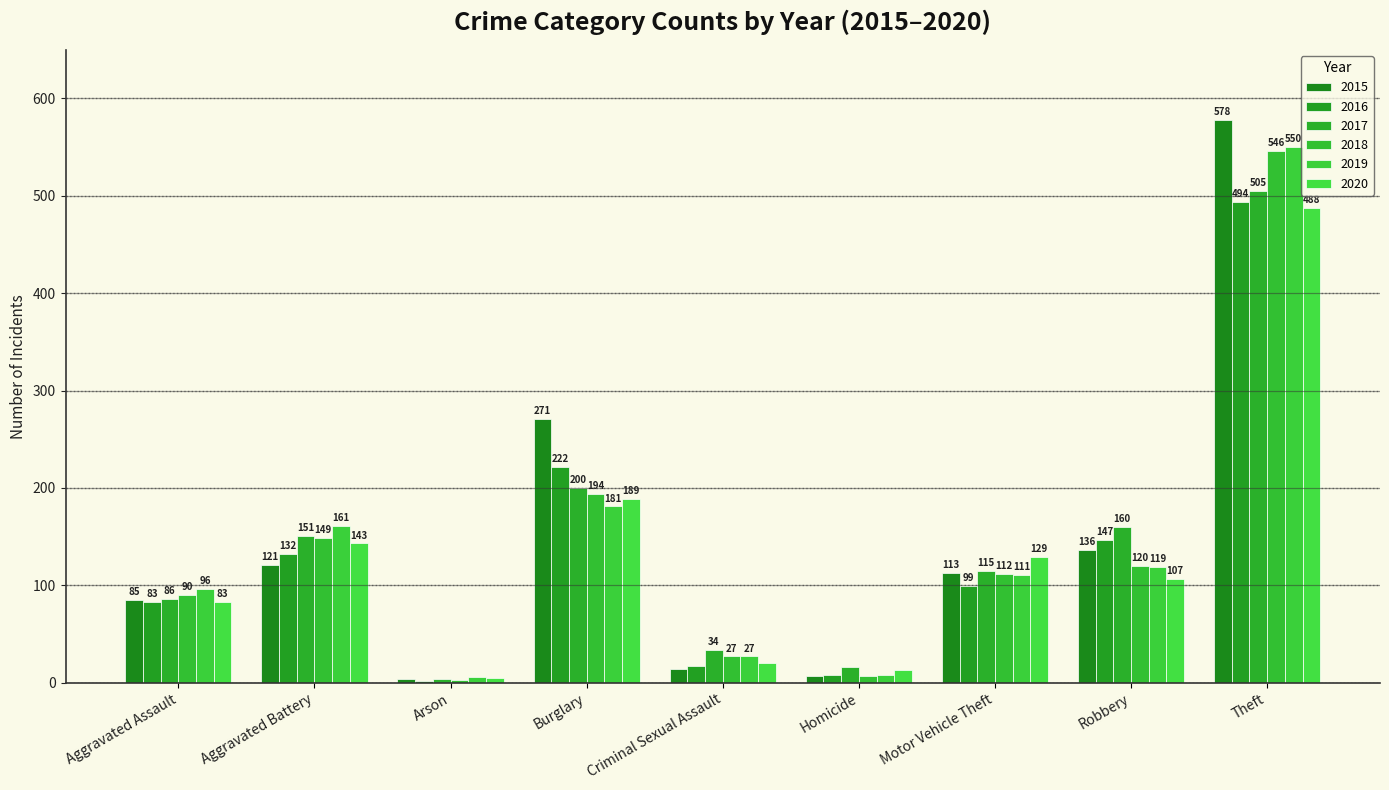

The 2018 series shows 3 at Homicide. True or false?

False